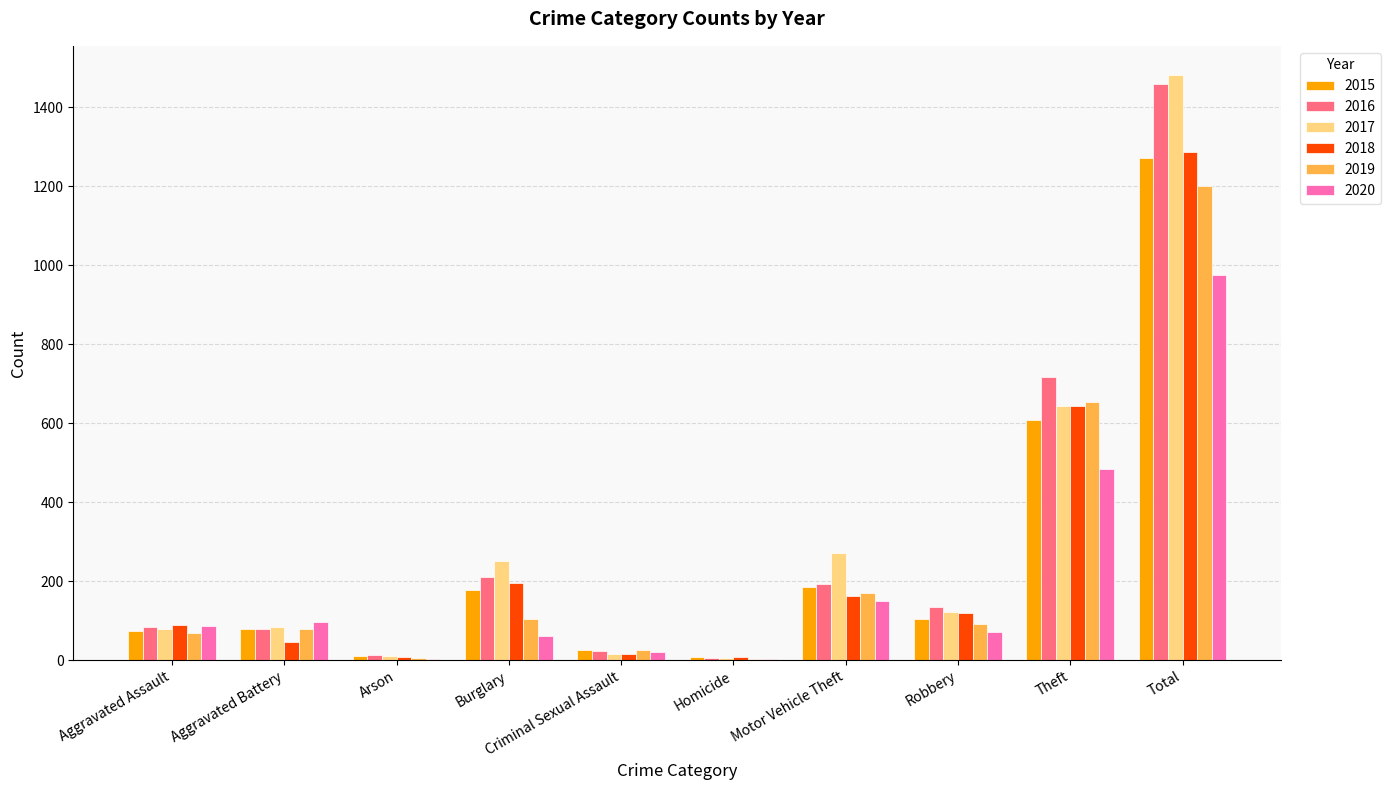

True or false: 2020 has a value of 62 at Burglary.

True